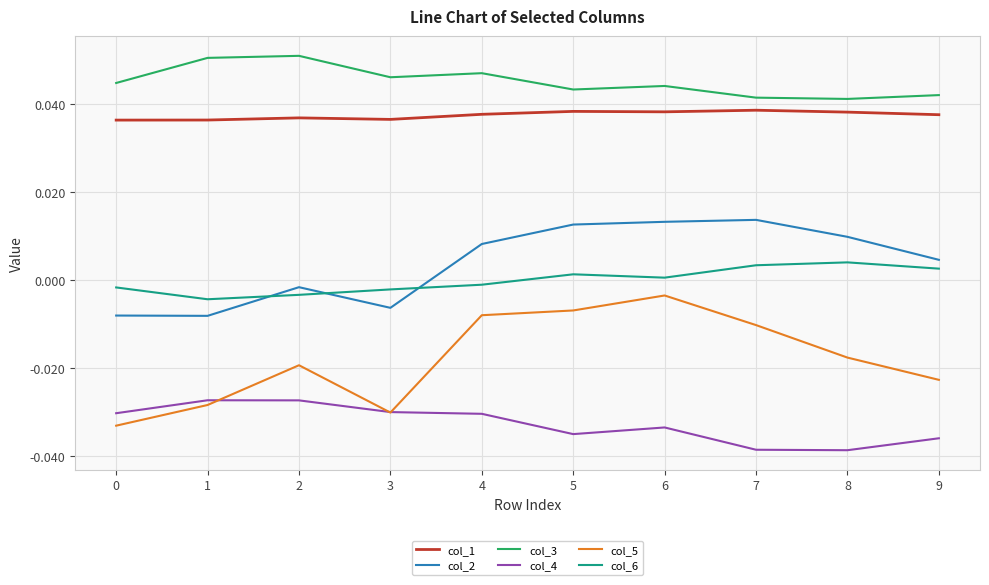

At which category is the sum across all series the highest?

6